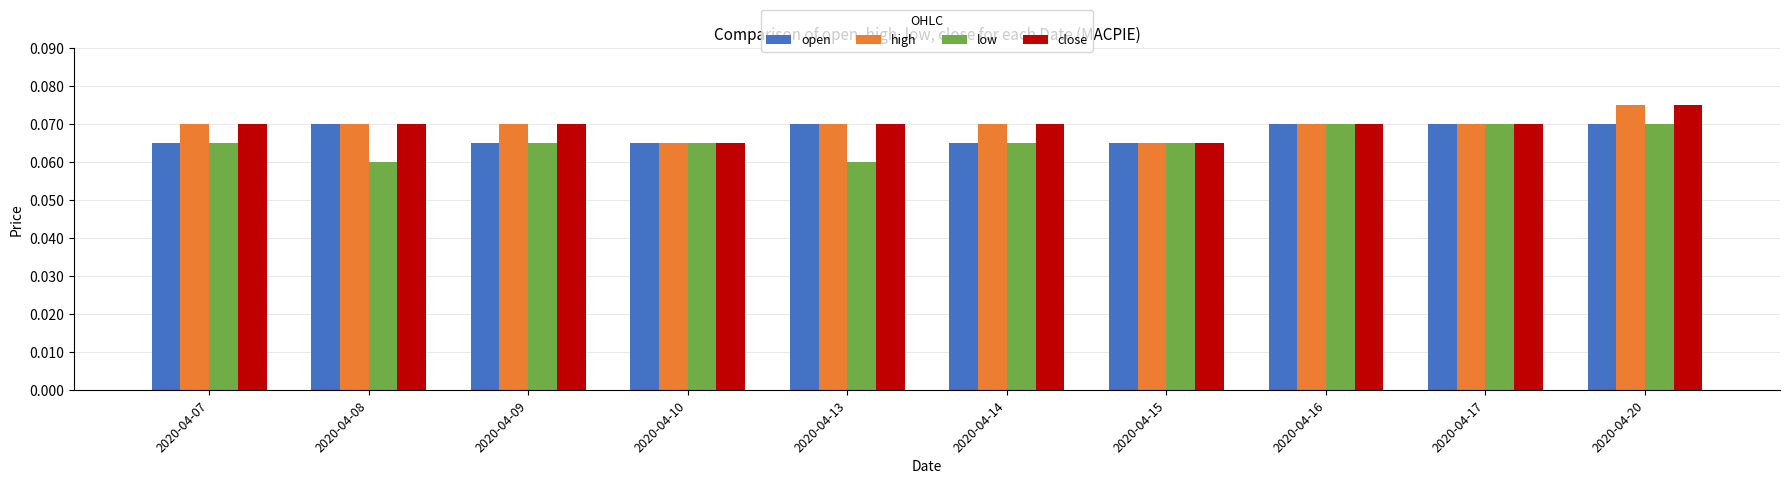

Which series changed the most between 2020-04-13 and 2020-04-16?

low